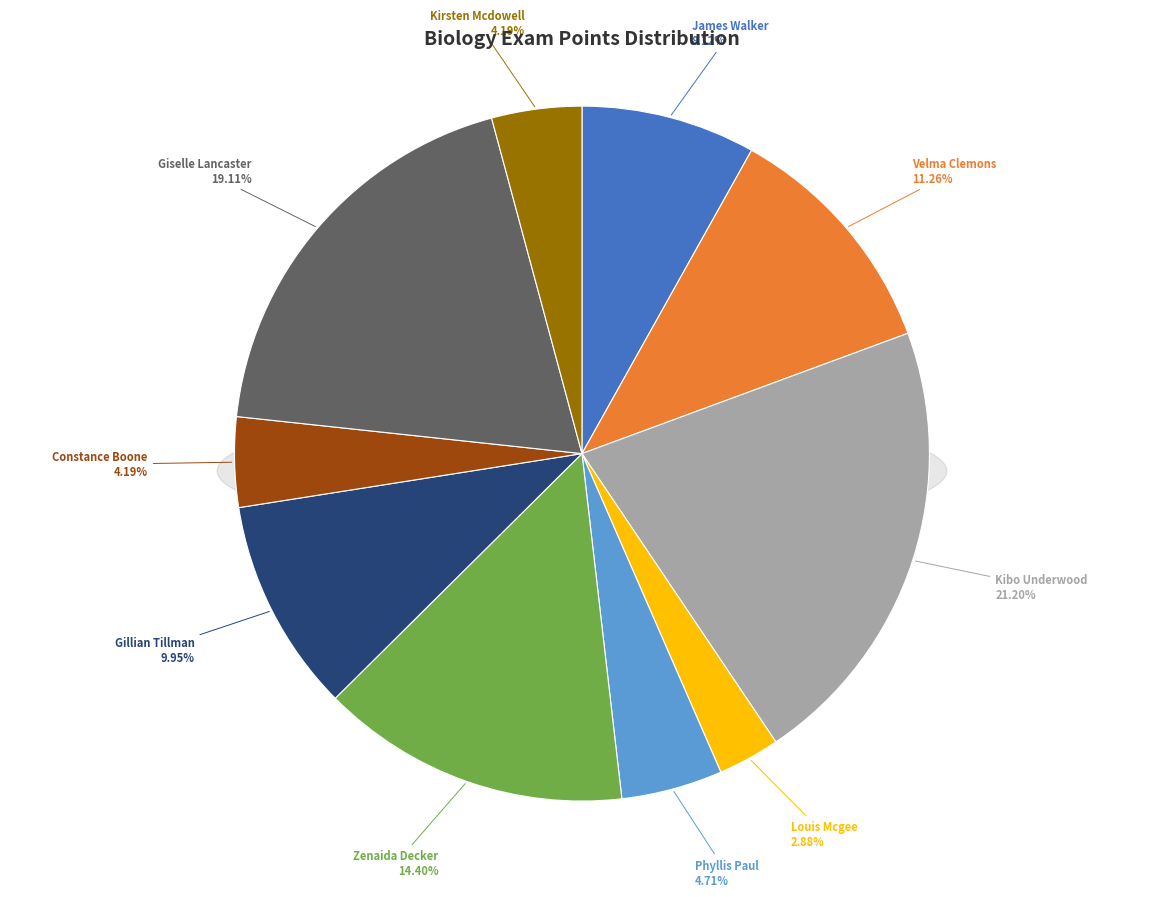

Is the sum of Constance Boone and Louis Mcgee greater than half?

No